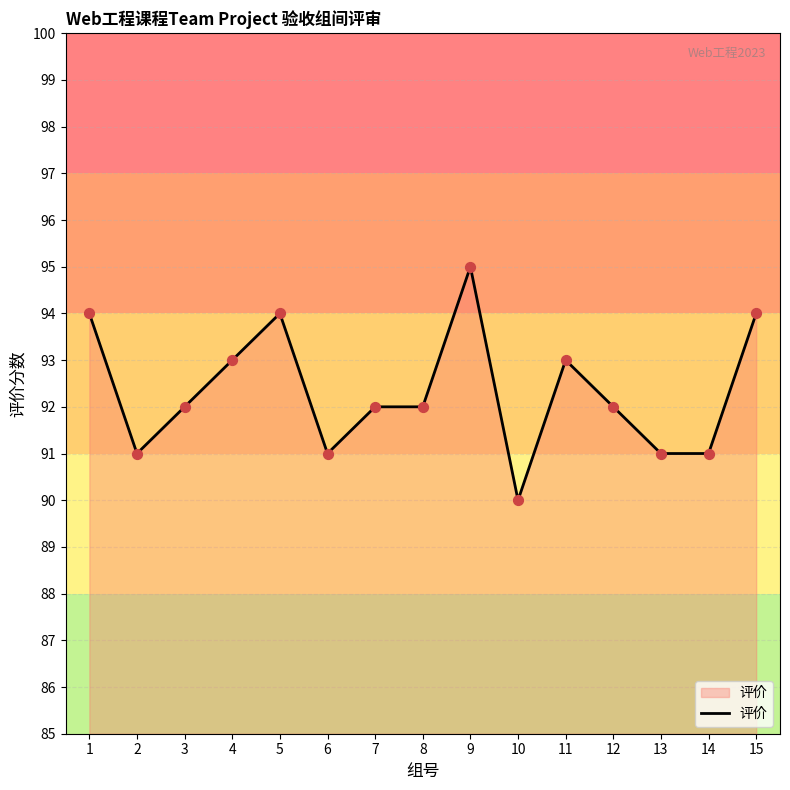

What is the ratio of the value at 5 to the value at 13?

1.0